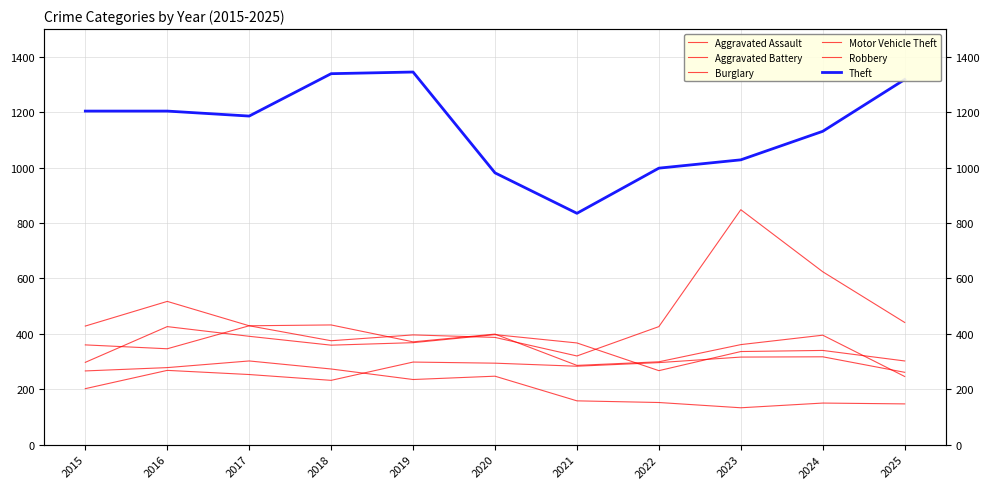

What is the sum of all Aggravated Assault values?

3020